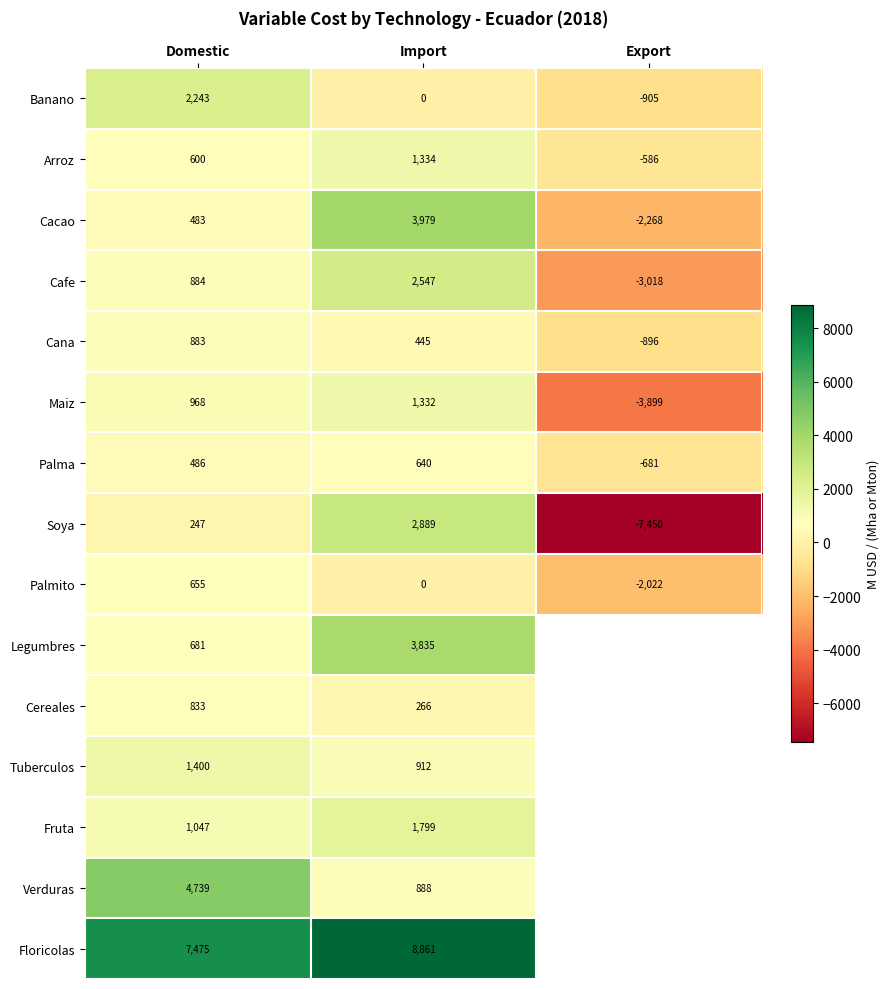

Between Domestic and Import, which is larger?

Domestic